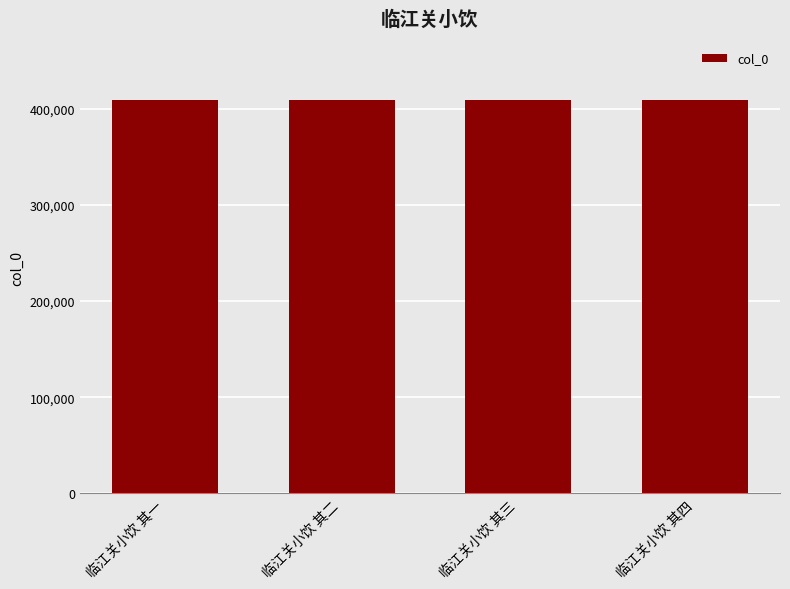

What is the label of the 3rd bar from the right?

临江关小饮 其二